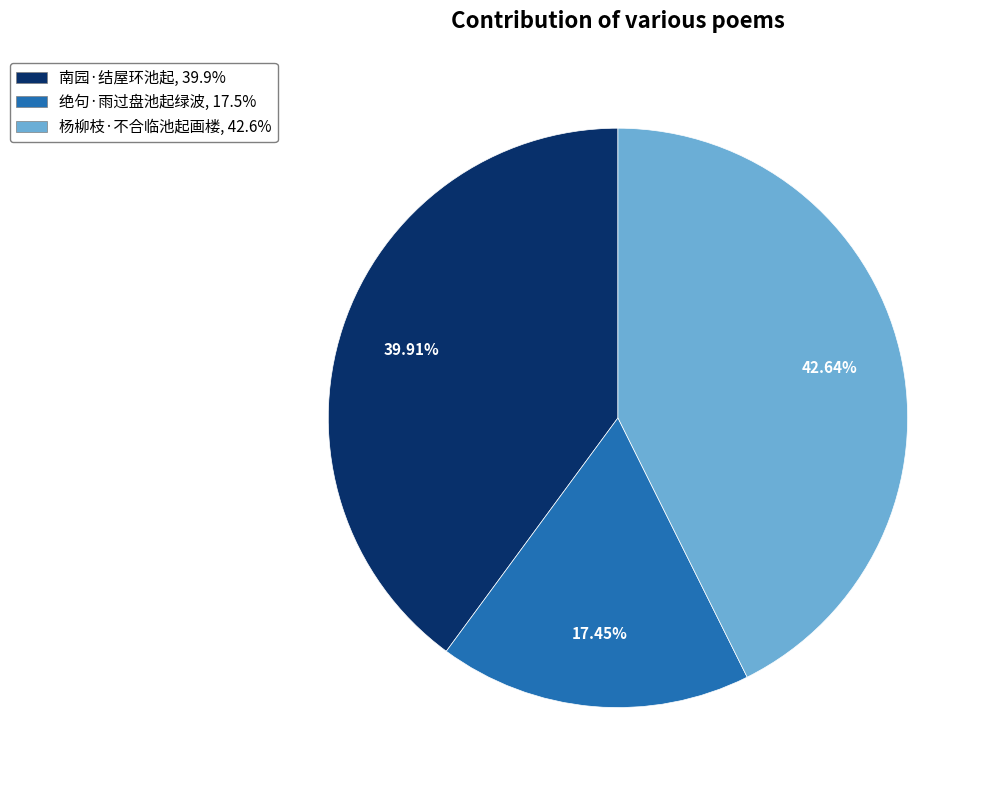

To the nearest percent, what is the combined percentage of 杨柳枝·不合临池起画楼 and 绝句·雨过盘池起绿波?

60%